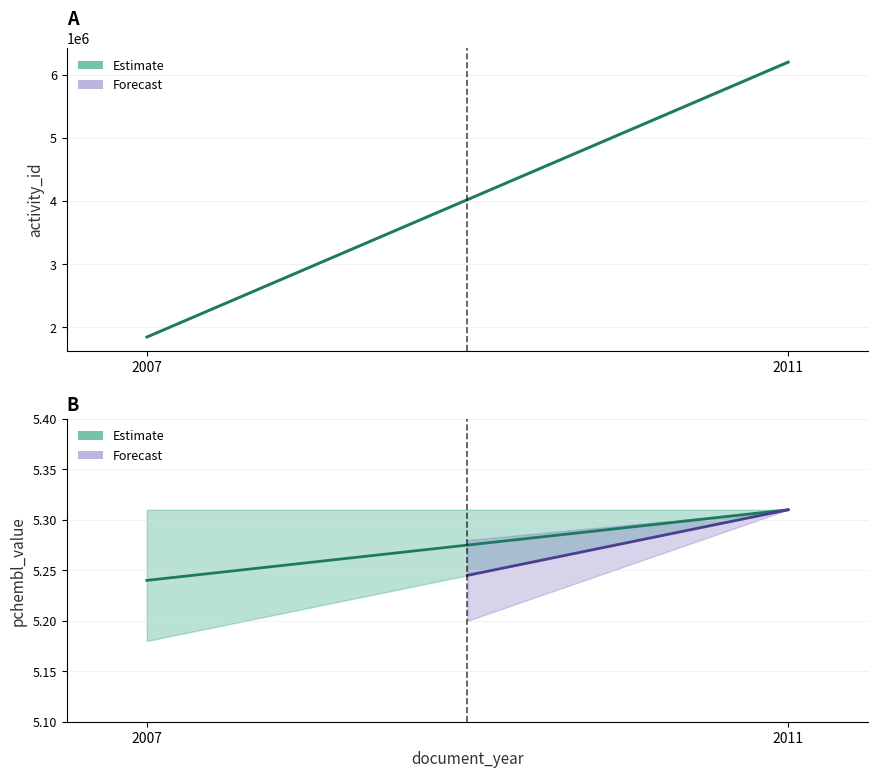

What is the total value across all series at 2011?

6198801.3